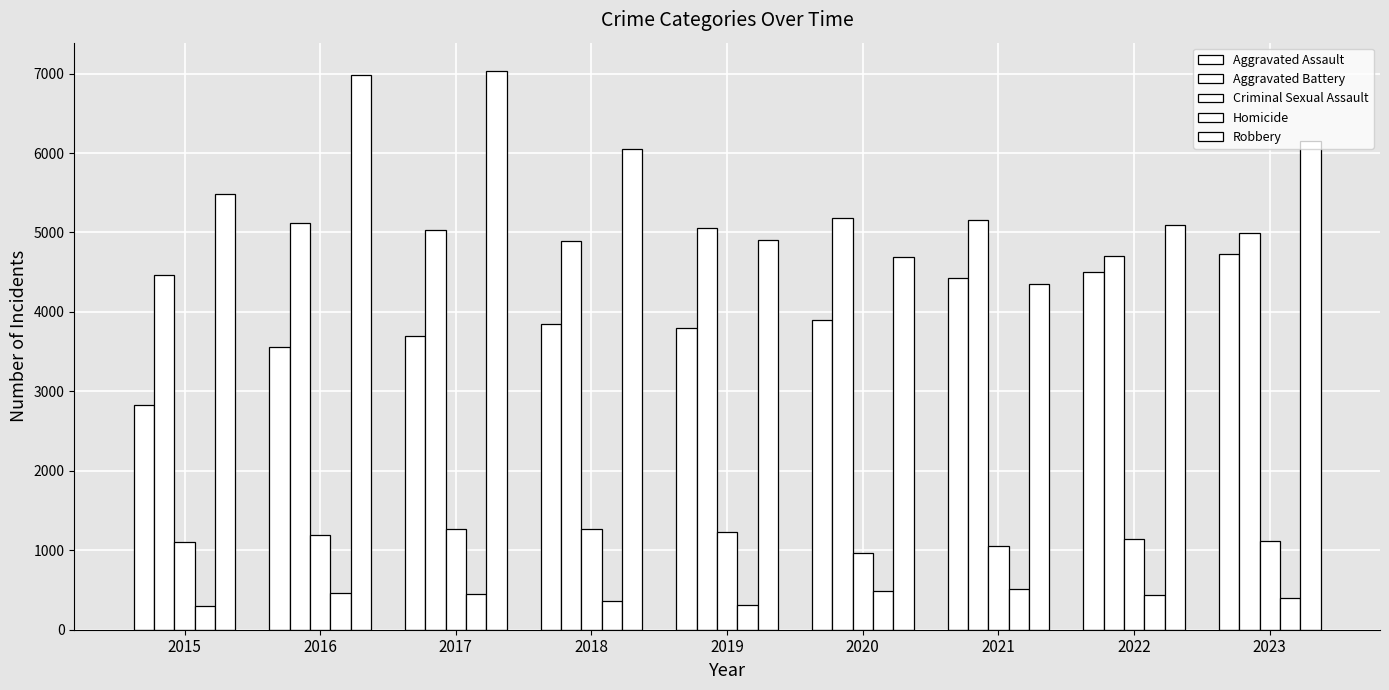

What is the average value of the Aggravated Assault series?

3922